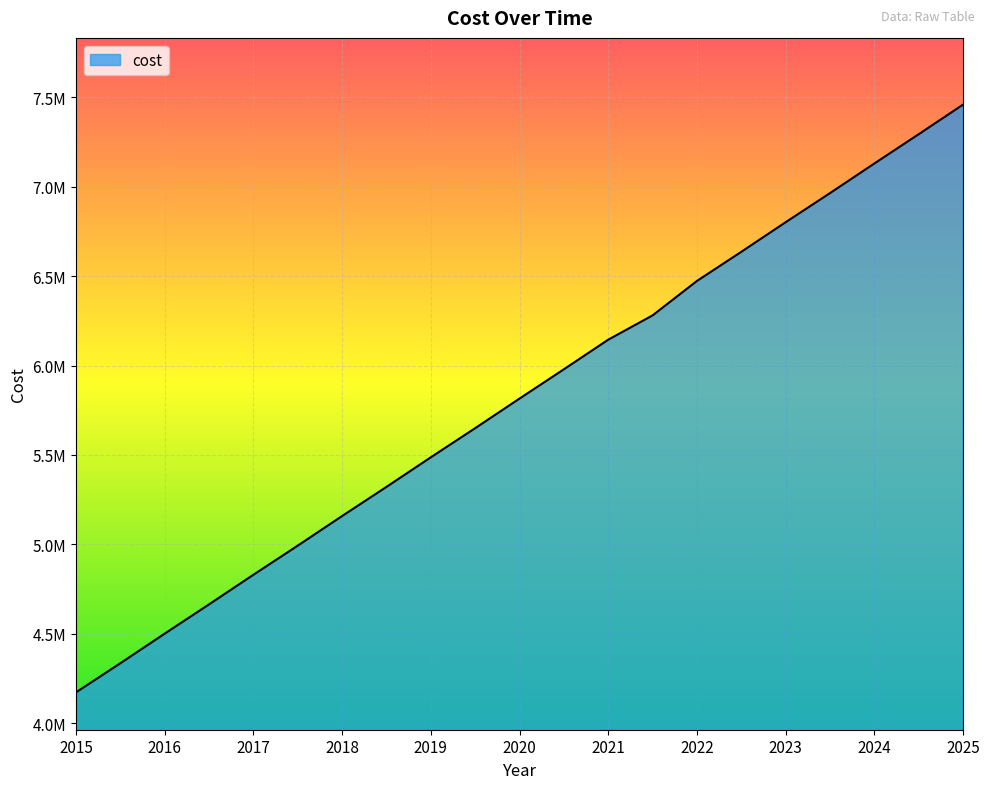

Does the chart have visible grid lines?

Yes